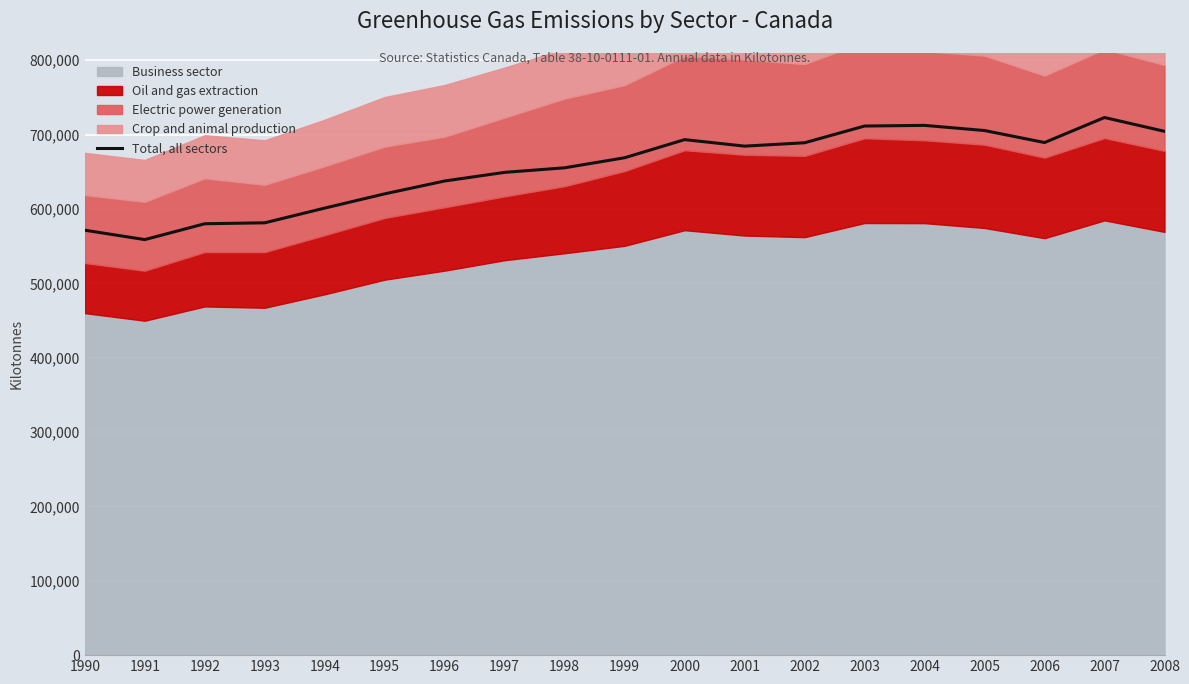

What is the change in value from 1994 to 2005?

+104285